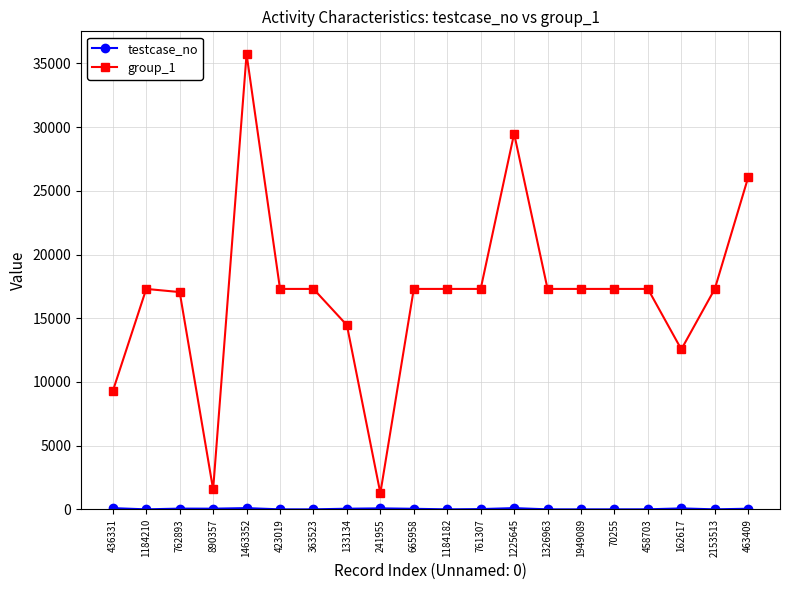

How many series are shown in this chart?

2